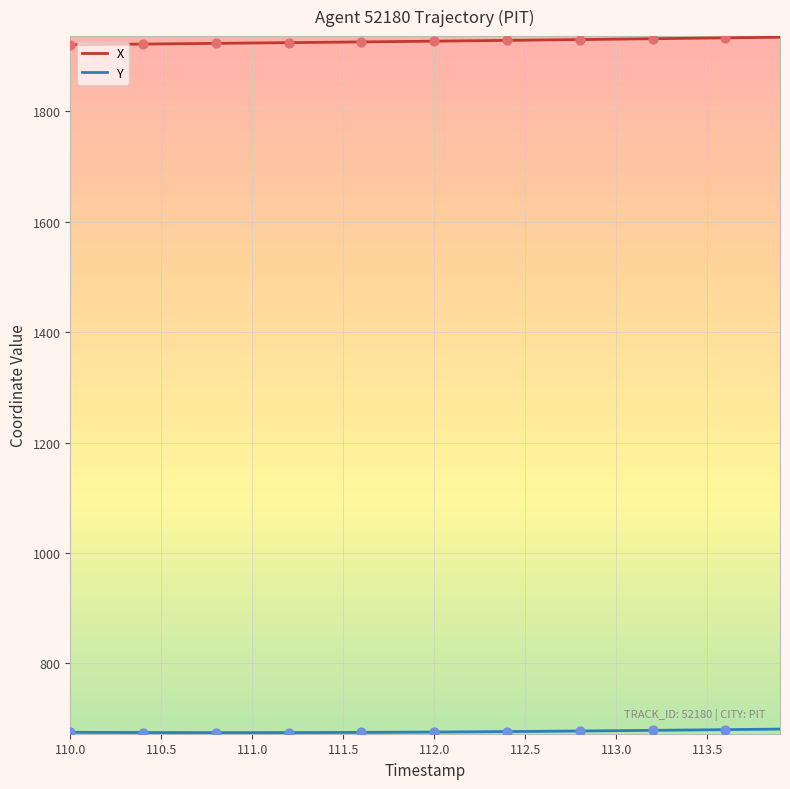

At how many categories does at least one series exceed 1689?

40